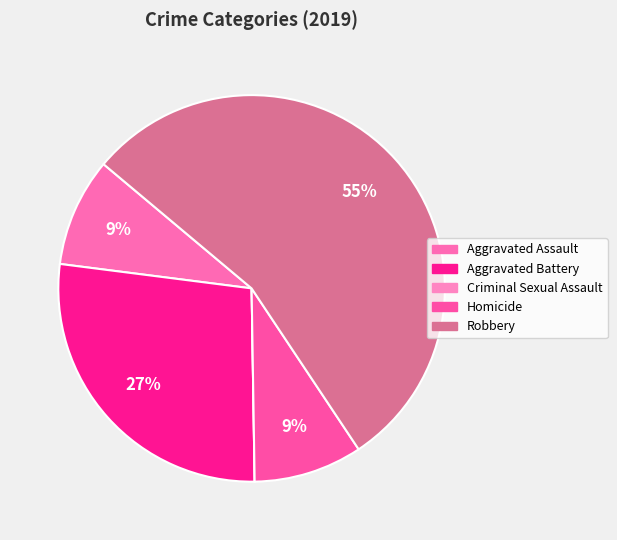

To the nearest percent, what is the difference between the Robbery and Aggravated Assault slice percentages?

45%